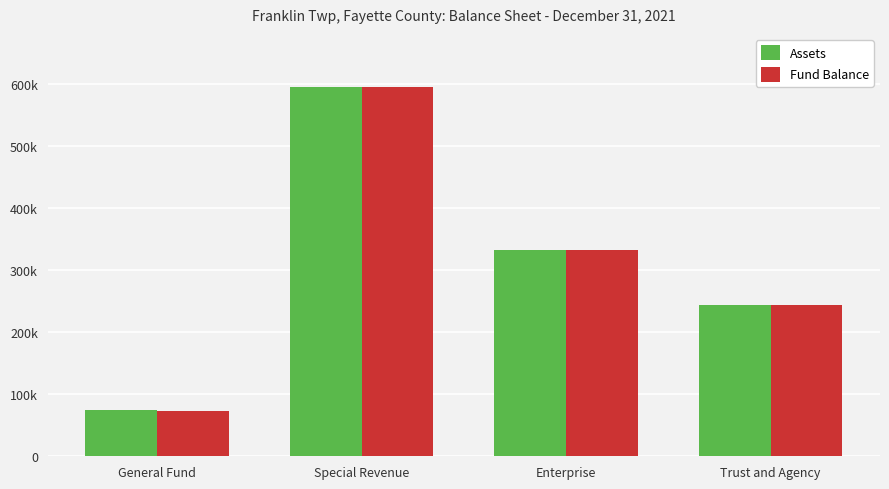

Between Special Revenue and Enterprise, which series saw the biggest shift?

Assets